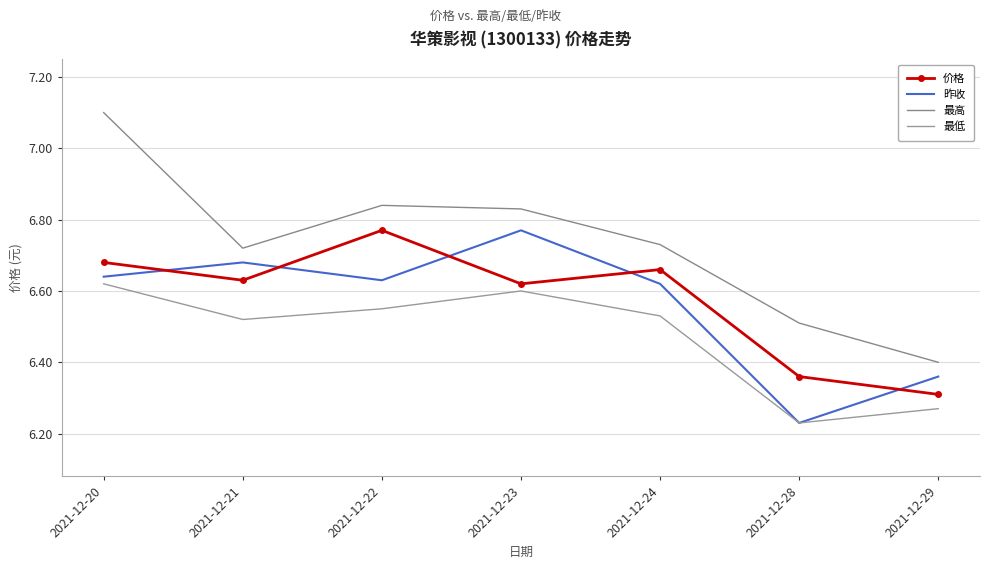

What is the total value across all series at 2021-12-20?

27.0